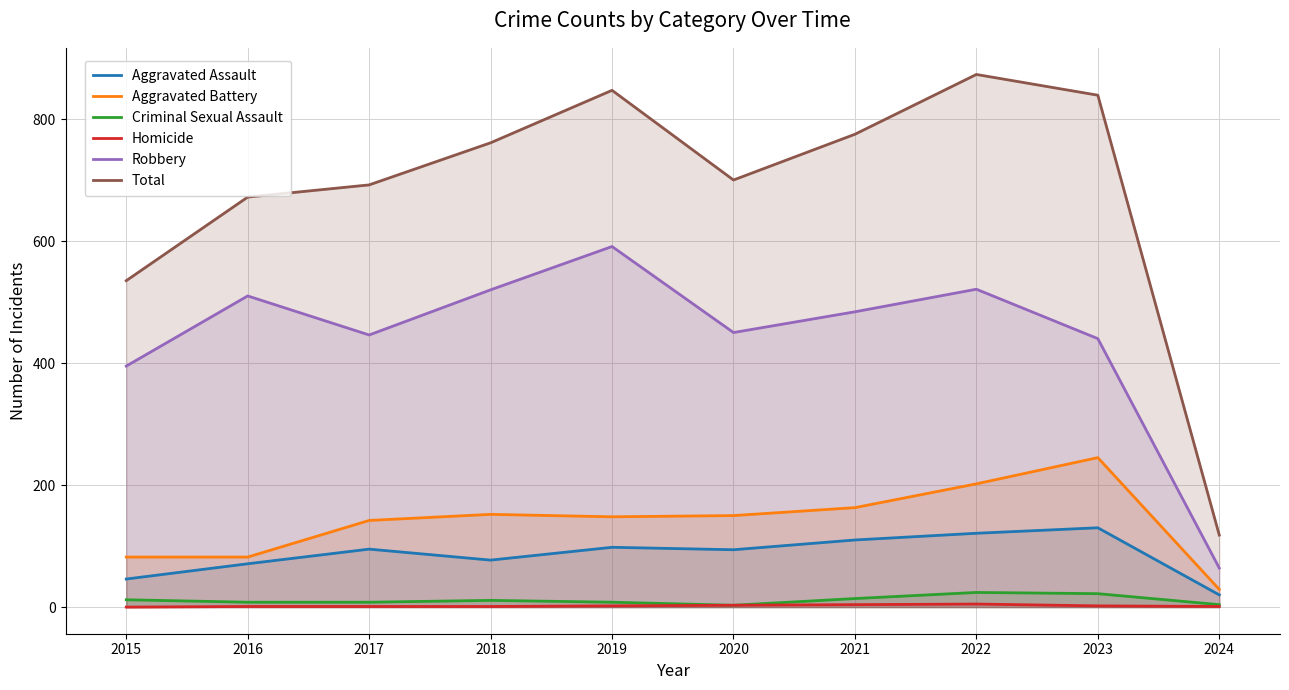

What is the difference between the maximum and minimum values in the Criminal Sexual Assault series?

21